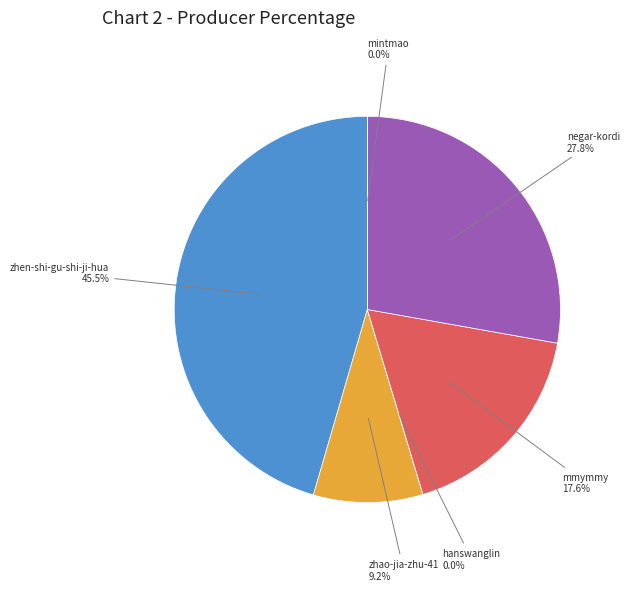

Is there any slice that represents more than half of the pie?

No